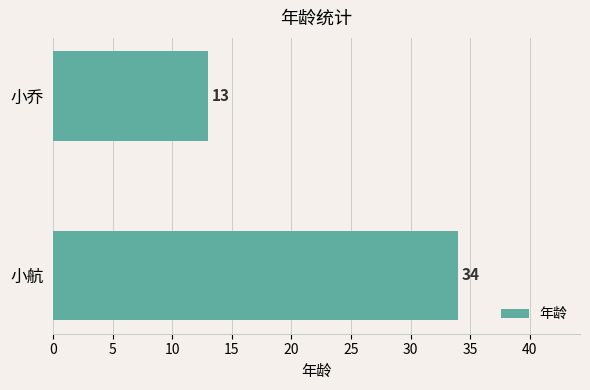

Reading bottom to top, extract all data points from this chart.

小航=34	小乔=13